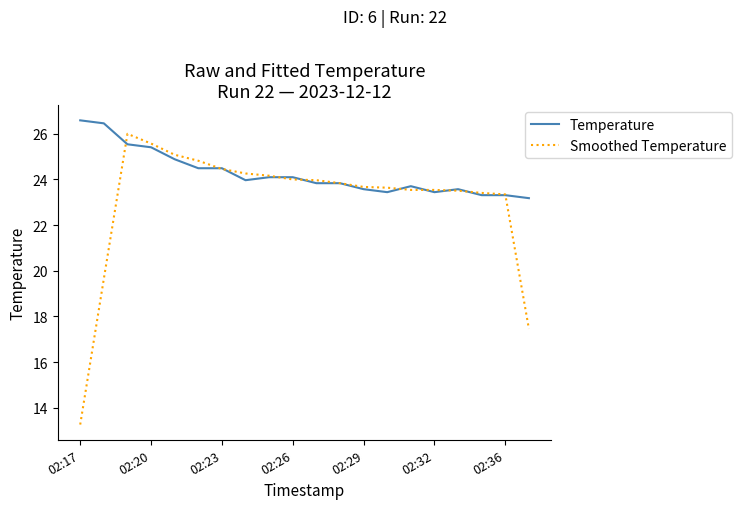

Which series has the largest range (max minus min)?

Smoothed Temperature